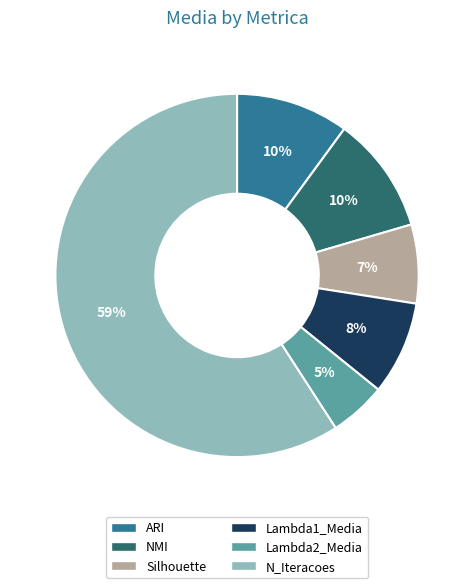

To the nearest percent, what portion does Silhouette represent?

7%